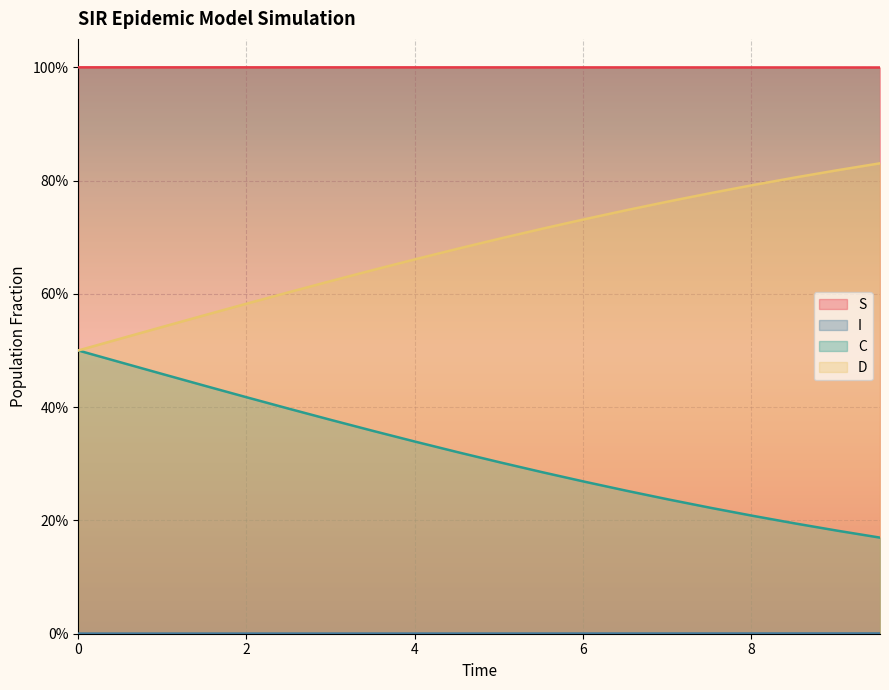

What is the greatest value displayed?

1.0